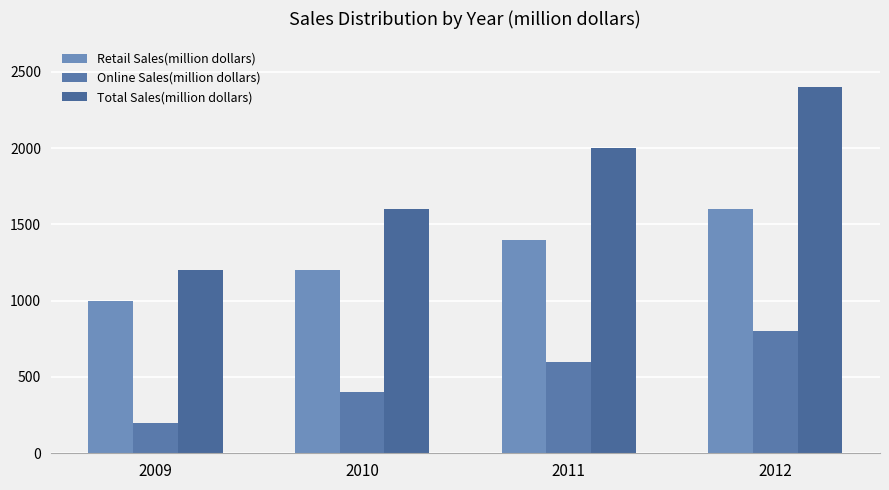

At 2012, list the series in order from largest to smallest.

Total Sales(million dollars), Retail Sales(million dollars), Online Sales(million dollars)